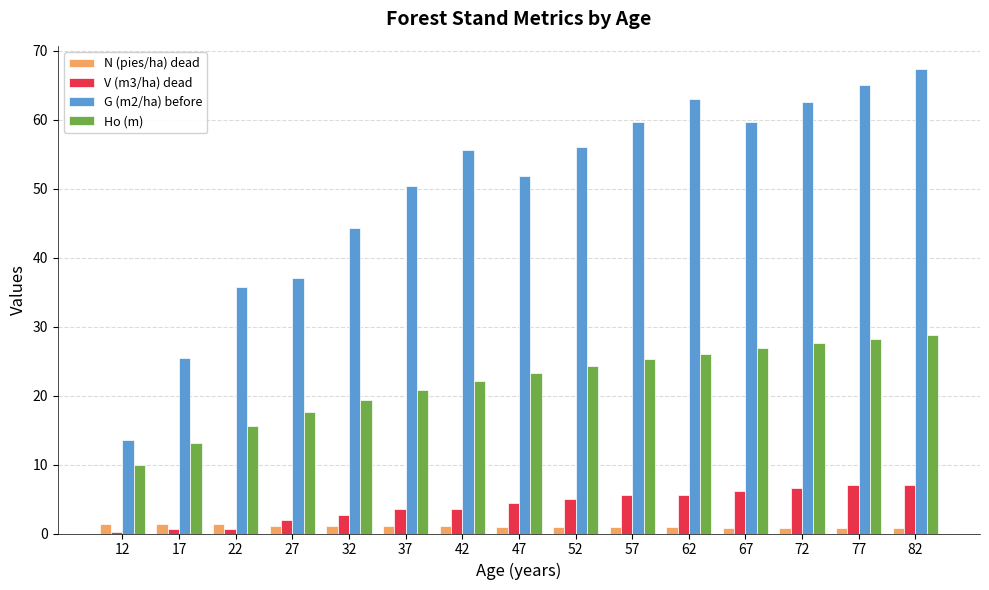

Which series has the largest total across all categories?

G (m2/ha) before